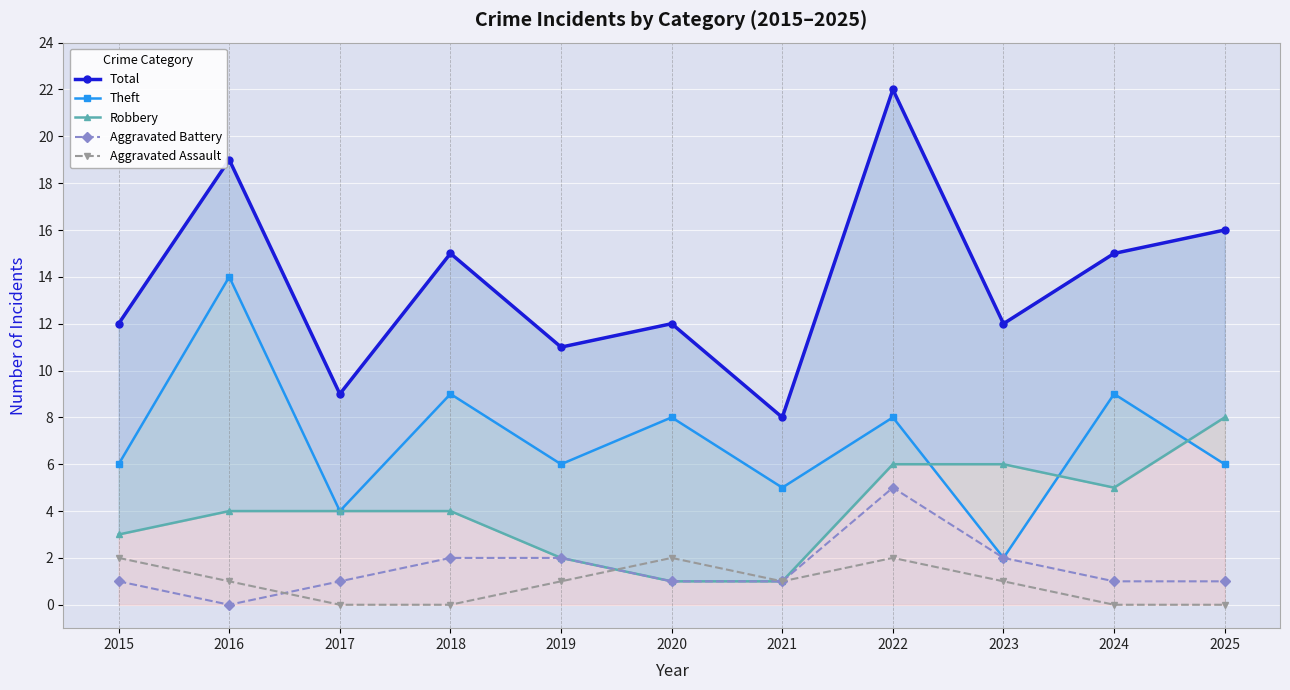

The value of Total at 2025 is 16. True or false?

True